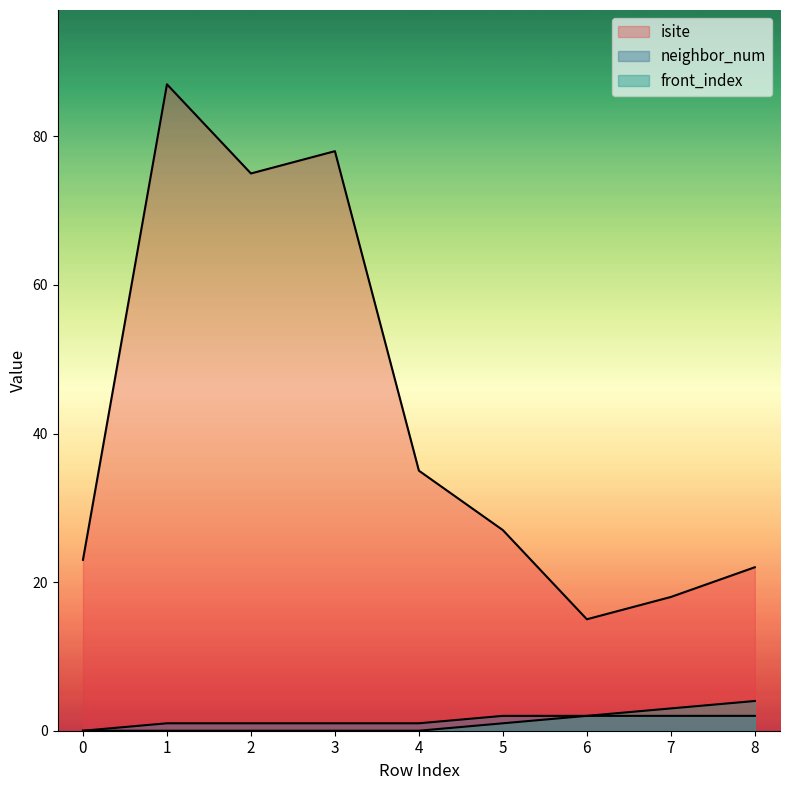

Which series has the widest spread of values?

isite